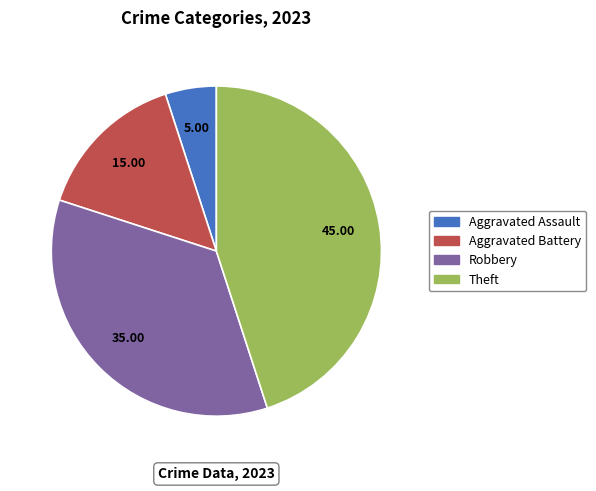

Is there any slice that represents more than half of the pie?

No